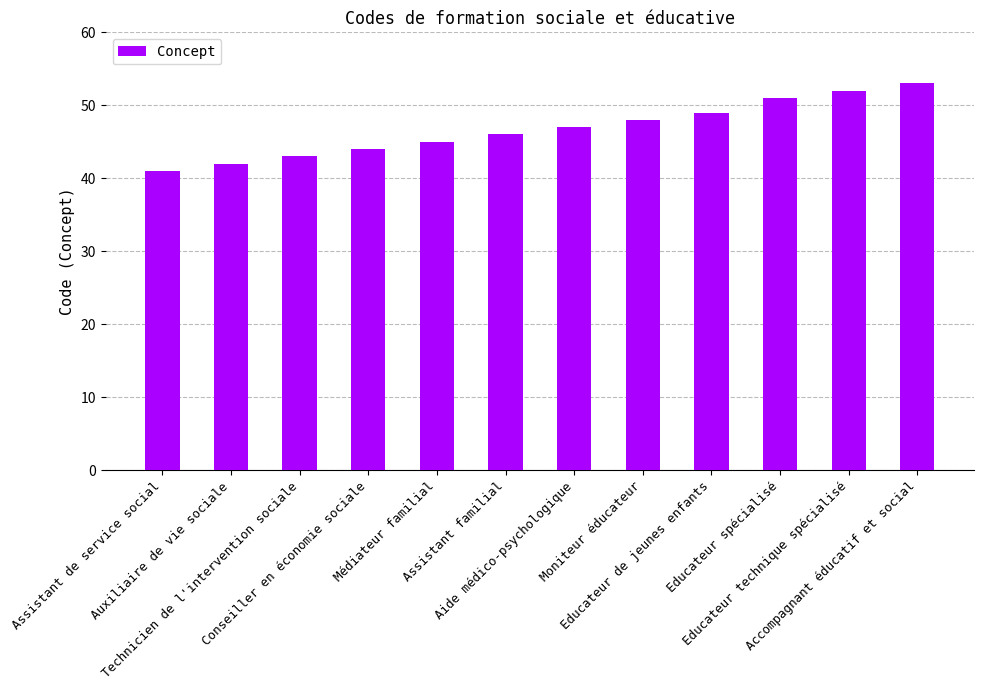

What is the ratio of the value at Technicien de l'intervention sociale to the value at Accompagnant éducatif et social?

0.8